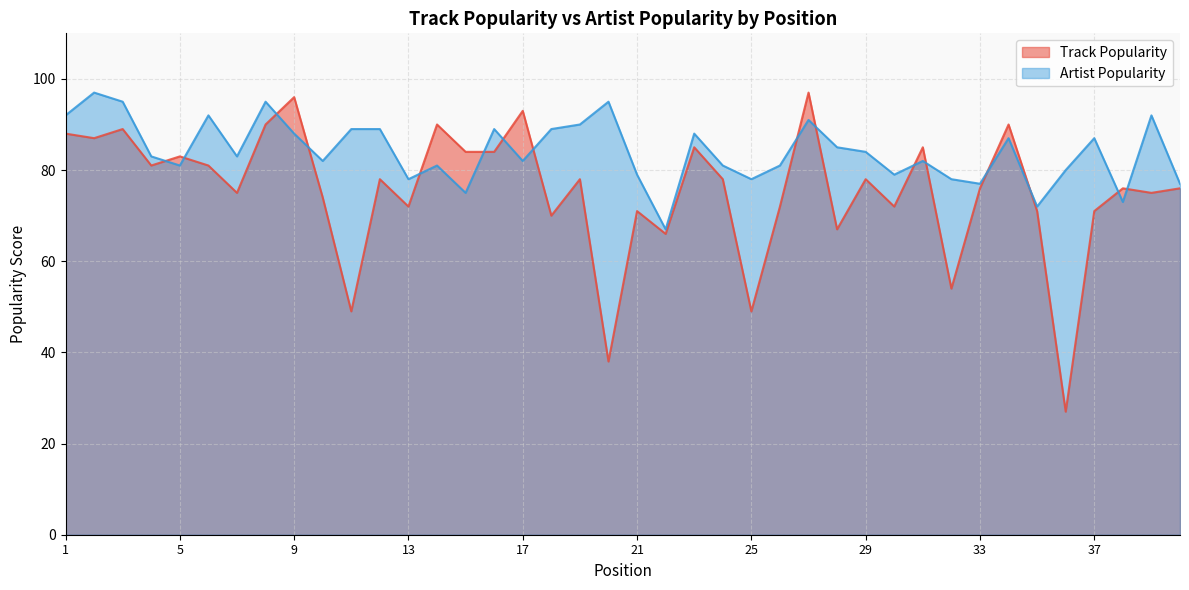

What is the minimum value shown in the chart?

27